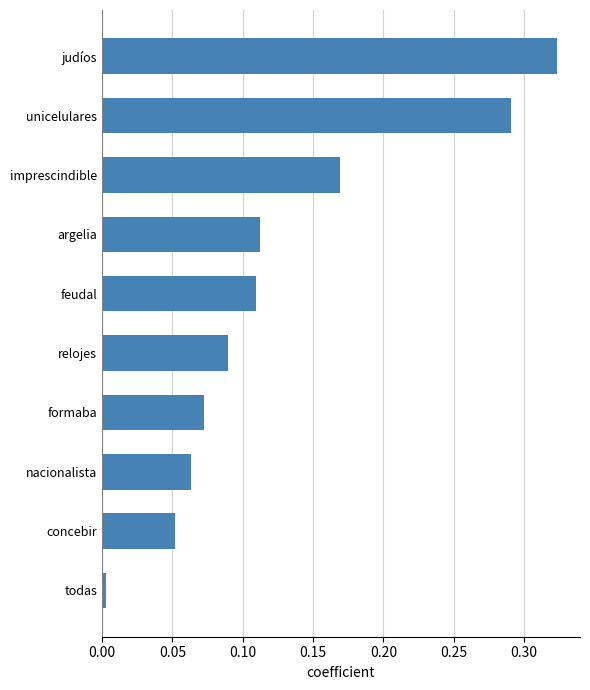

True or false: the data shows 0.0 at nacionalista.

False